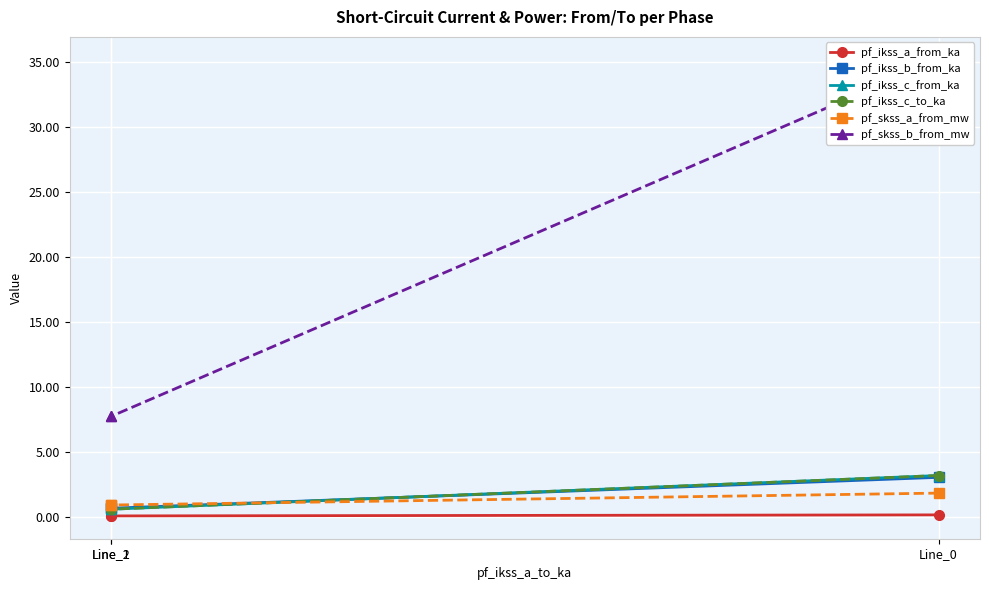

What is the sum of the pf_ikss_a_from_ka values at Line_1 and Line_0?

0.2